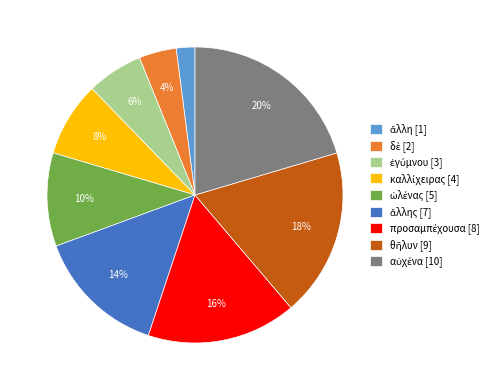

Is there a majority slice in this chart?

No